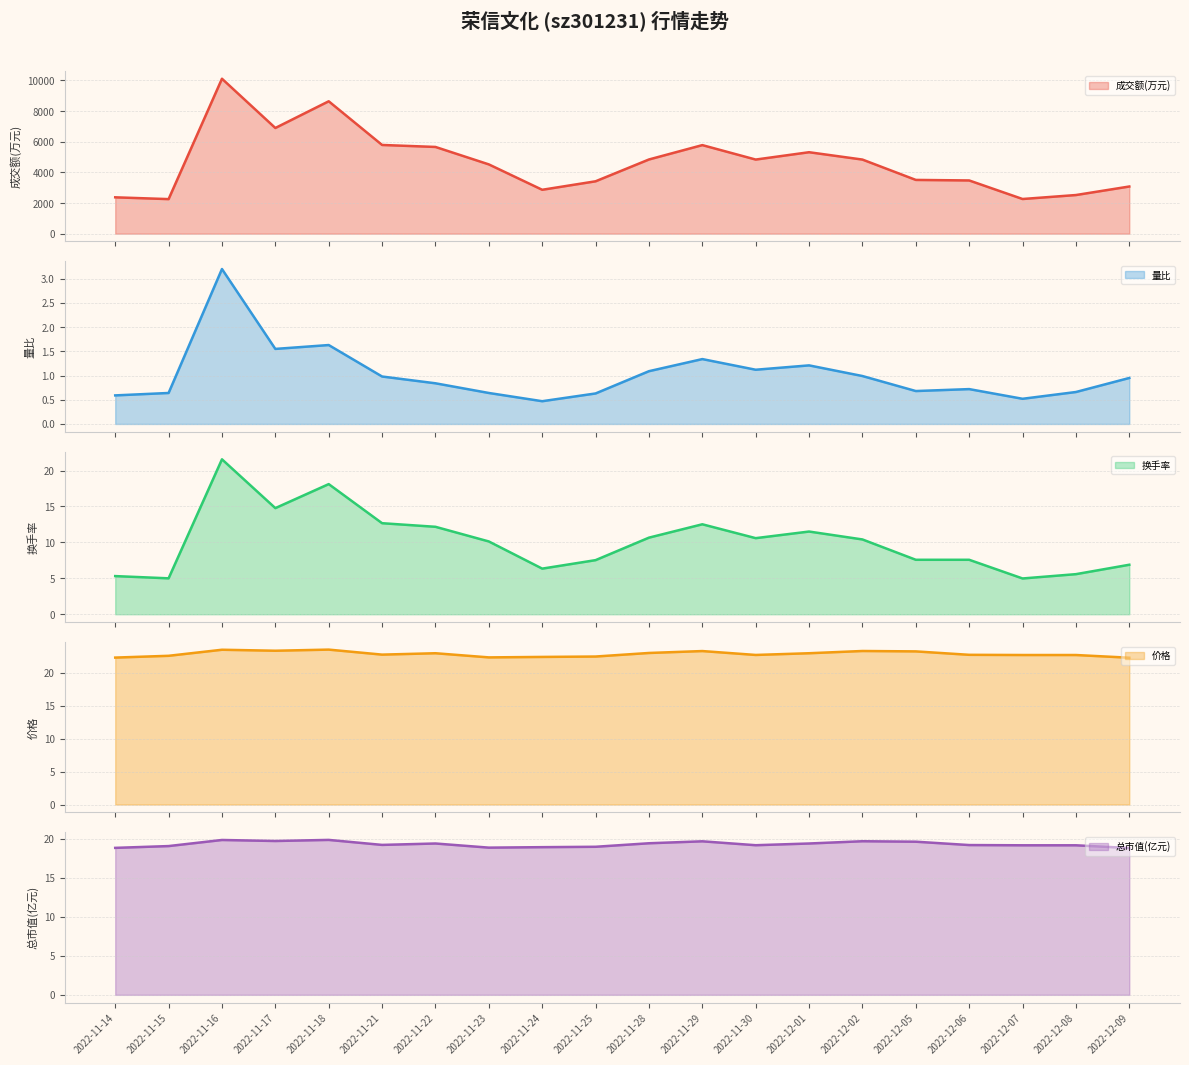

The 量比 series shows 0.5 at 2022-12-07. True or false?

True